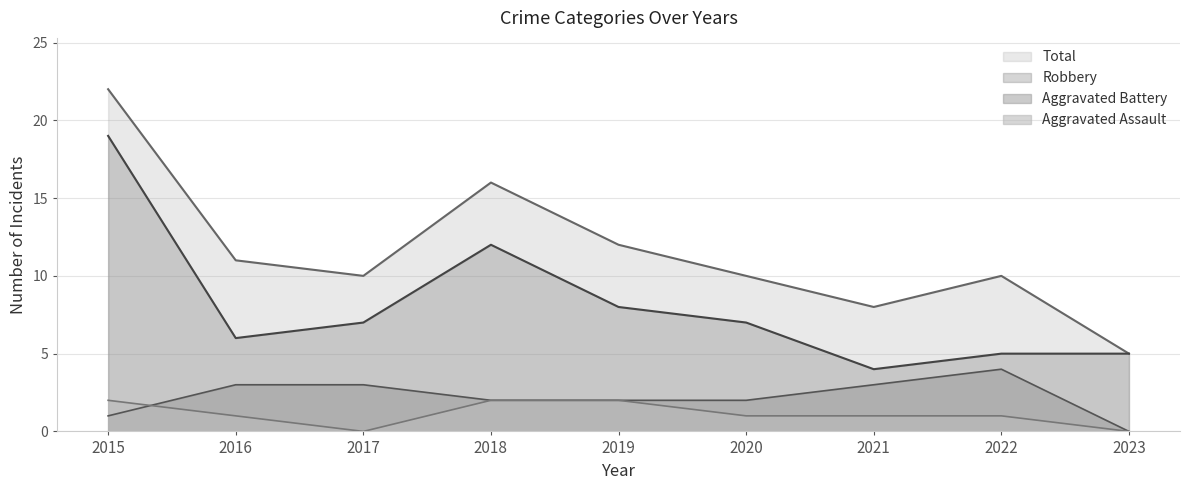

What is the value of the Robbery point at the 1st from the left?

19